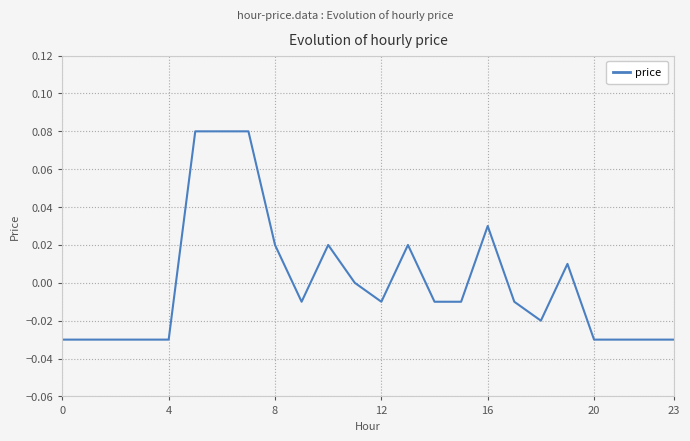

Reading right to left, list all the values displayed in this chart.

-0.0	-0.0	-0.0	-0.0	0.0	-0.0	-0.0	0.0	-0.0	-0.0	0.0	-0.0	0.0	0.0	-0.0	0.0	0.1	0.1	0.1	-0.0	-0.0	-0.0	-0.0	-0.0